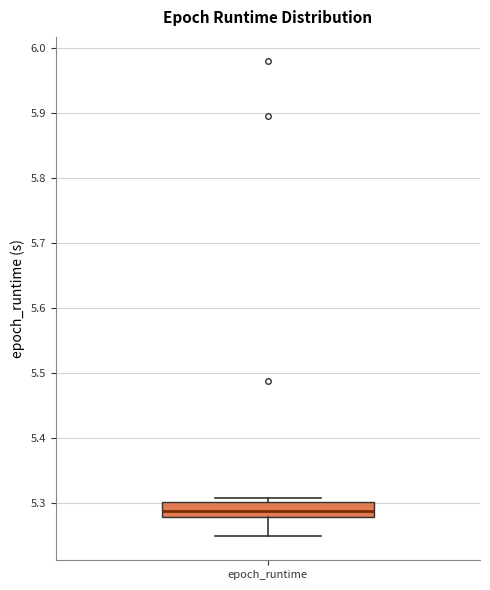

Where does the median line of the box for epoch_runtime sit on the y-axis? The values are not printed on the chart, so give them approximately, as read against the axis.

5.29